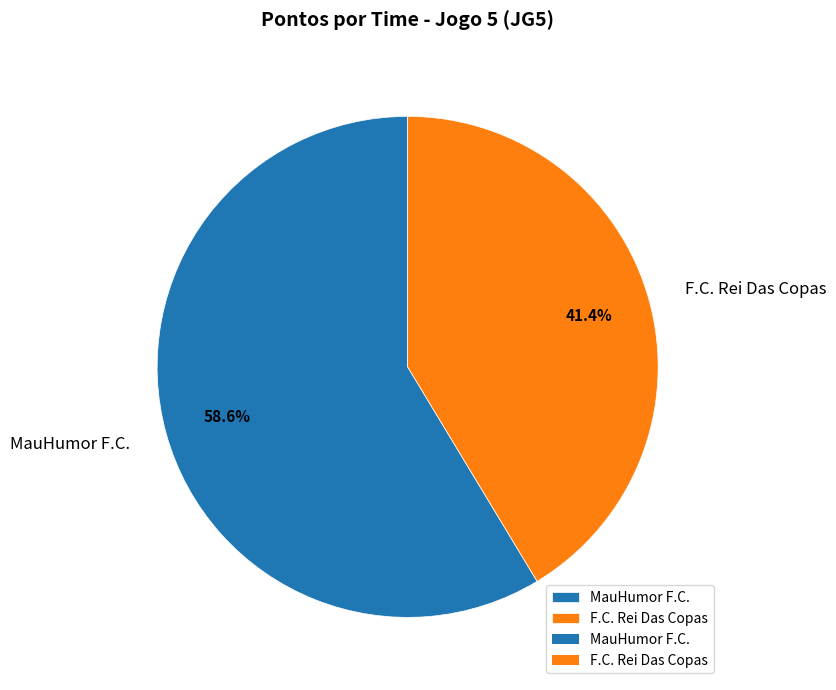

What is the ratio of the value at F.C. Rei Das Copas to the value at MauHumor F.C.?

0.7